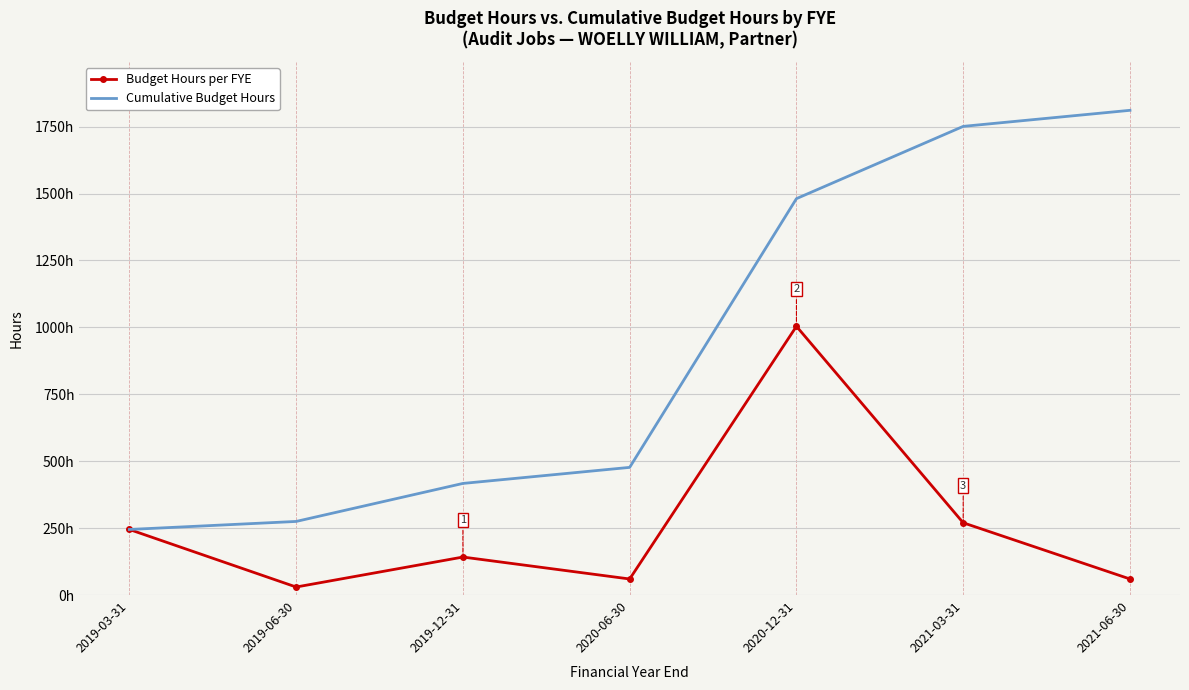

What are all the series names shown in the legend?

Budget Hours per FYE, Cumulative Budget Hours